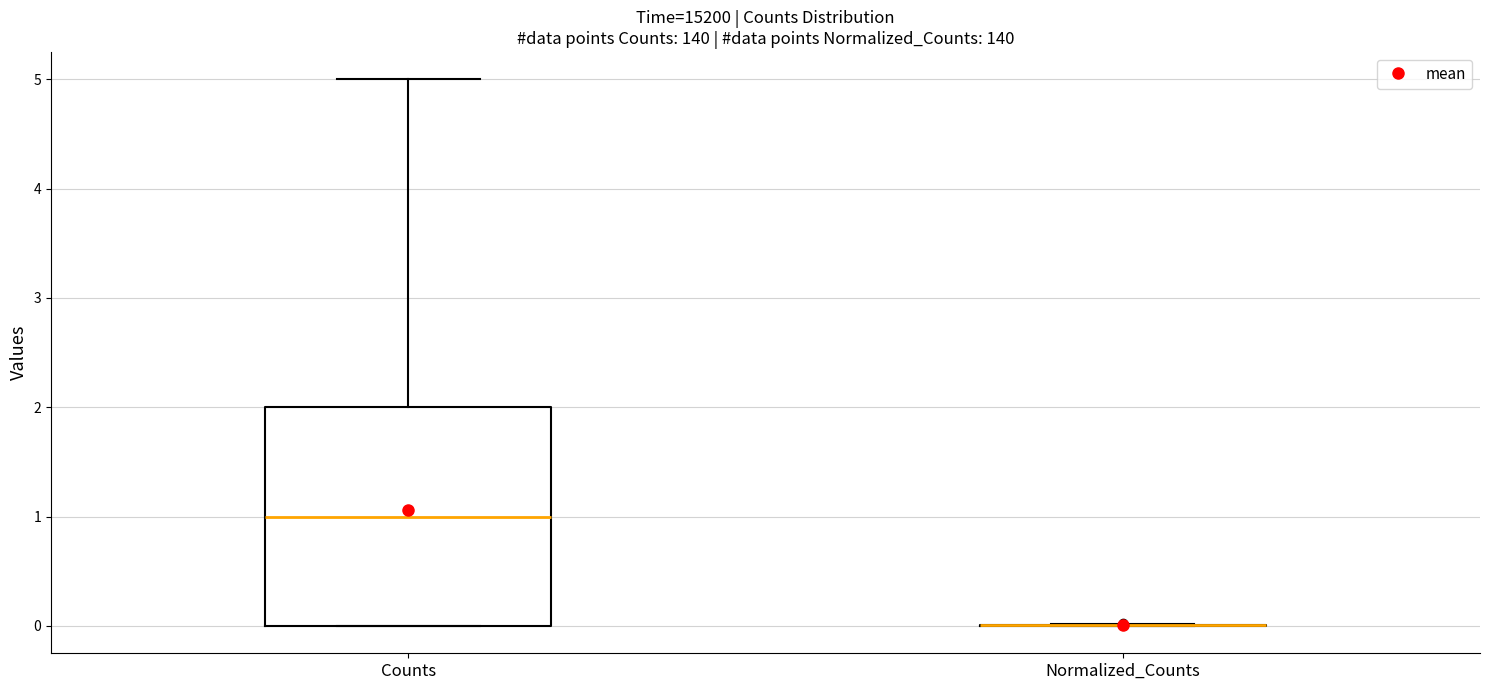

Comparing the boxes themselves (not the whiskers), which one is the tallest?

Counts